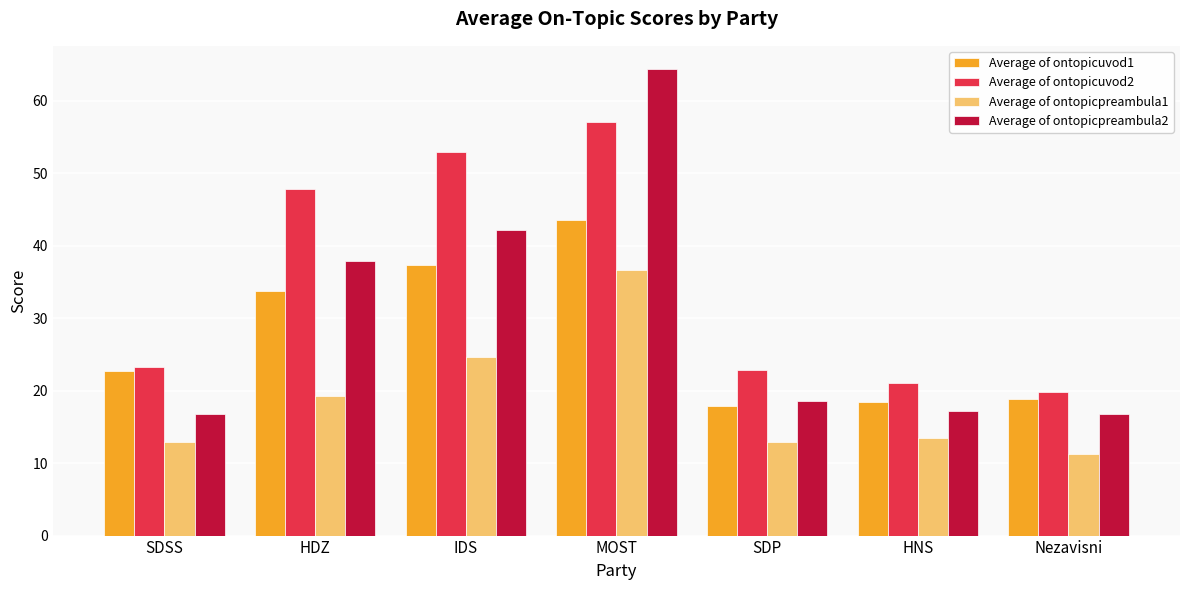

What is the label of the 1st bar from the right?

Nezavisni